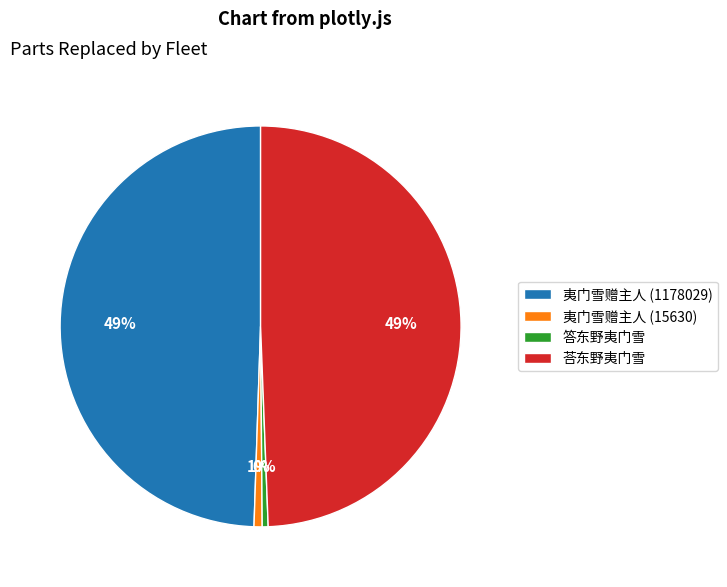

Which has a higher value, 荅东野夷门雪 or 夷门雪赠主人 (15630)?

荅东野夷门雪